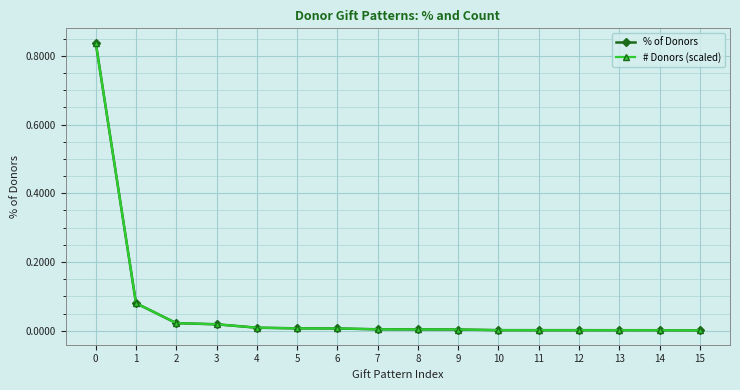

Reading left to right, extract all data points from this chart.

% of Donors: 0.8	0.1	0.0	0.0	0.0	0.0	0.0	0.0	0.0	0.0	0.0	0.0	0.0	0.0	0.0	0.0
# Donors (scaled): 0.8	0.1	0.0	0.0	0.0	0.0	0.0	0.0	0.0	0.0	0.0	0.0	0.0	0.0	0.0	0.0